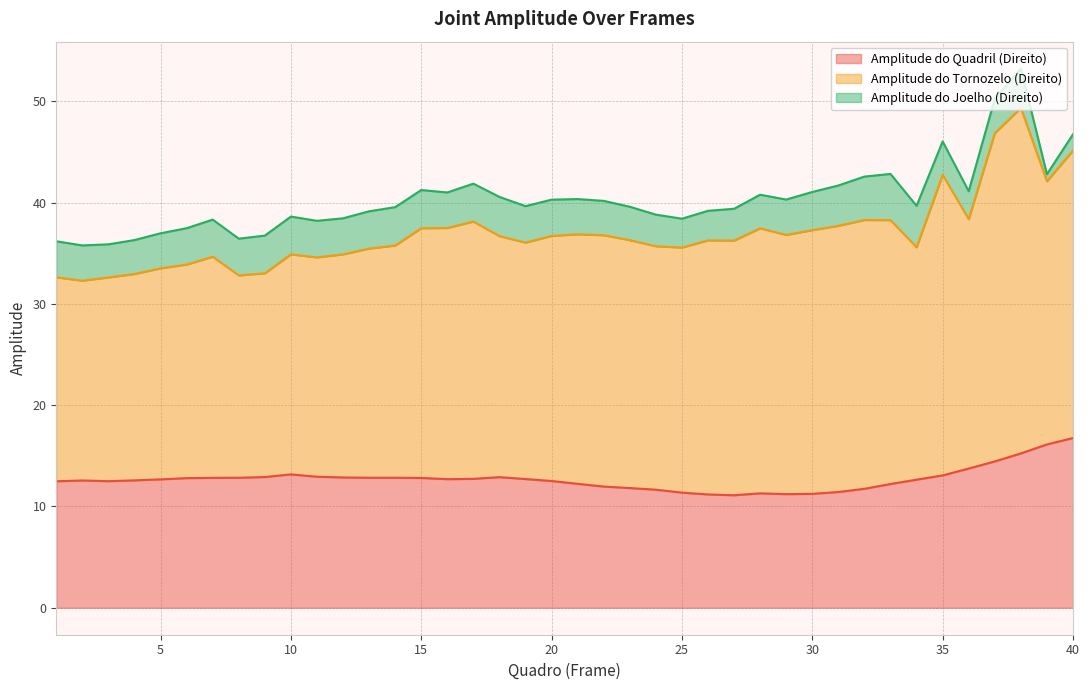

How many series are shown in this chart?

3